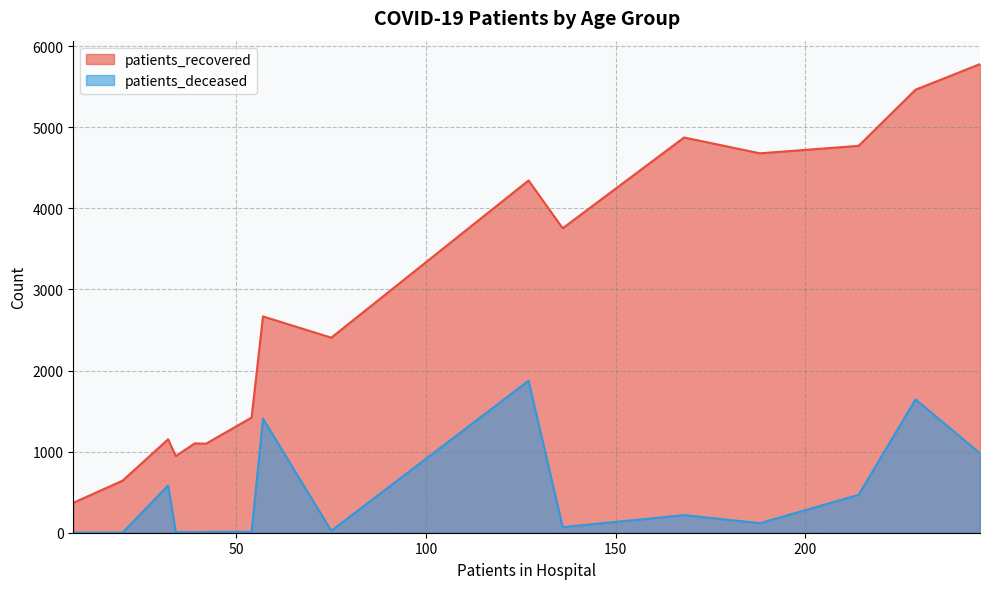

What is the highest value of the patients_recovered series?

5778